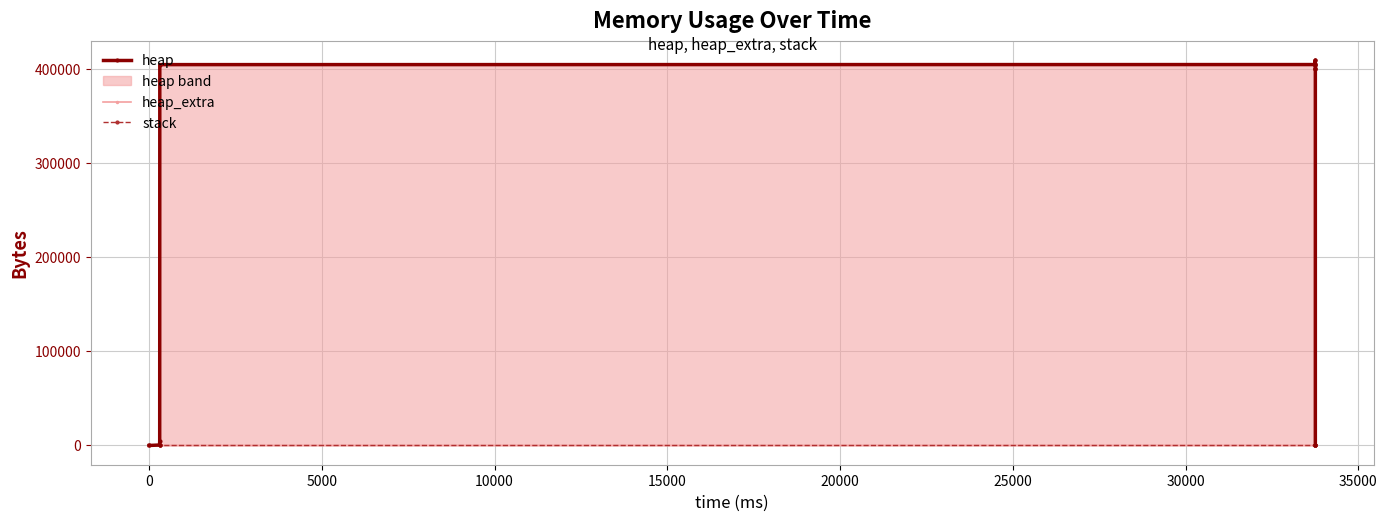

True or false: heap has a value of 701760 at 15000.

False